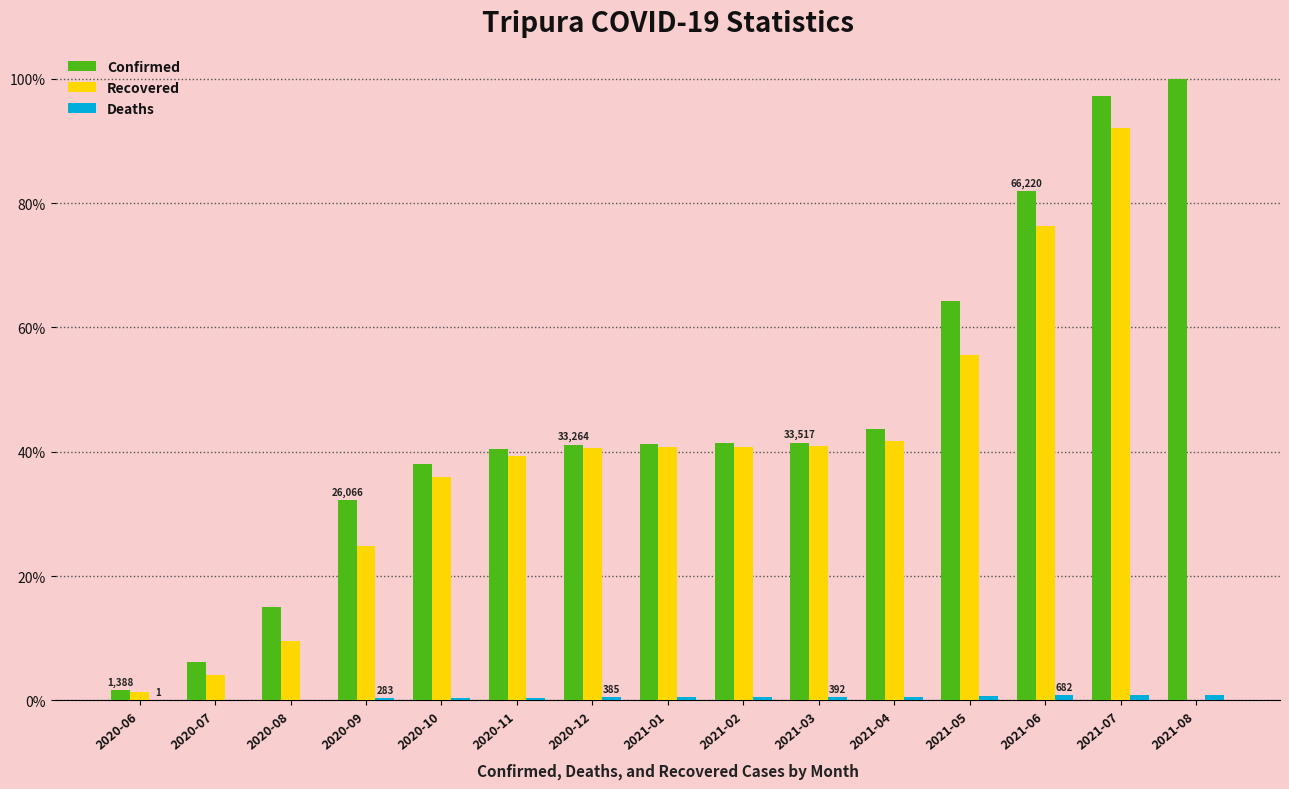

At which category is the sum across all series the highest?

2021-07